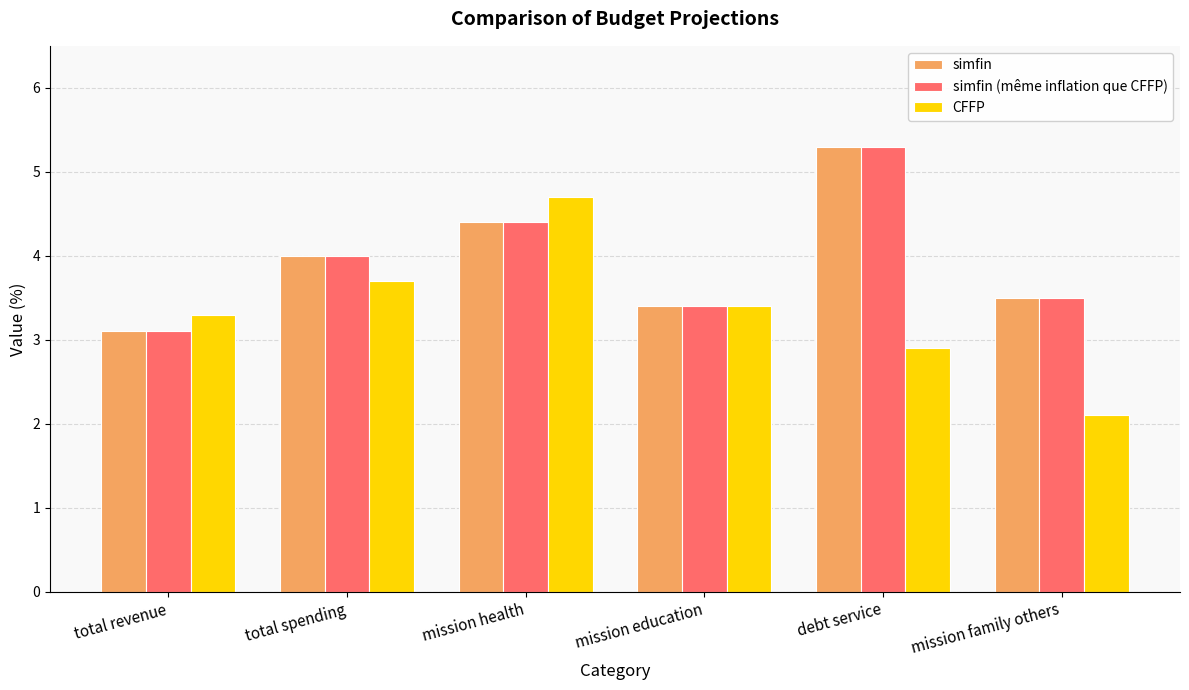

What is the maximum value for simfin?

5.3